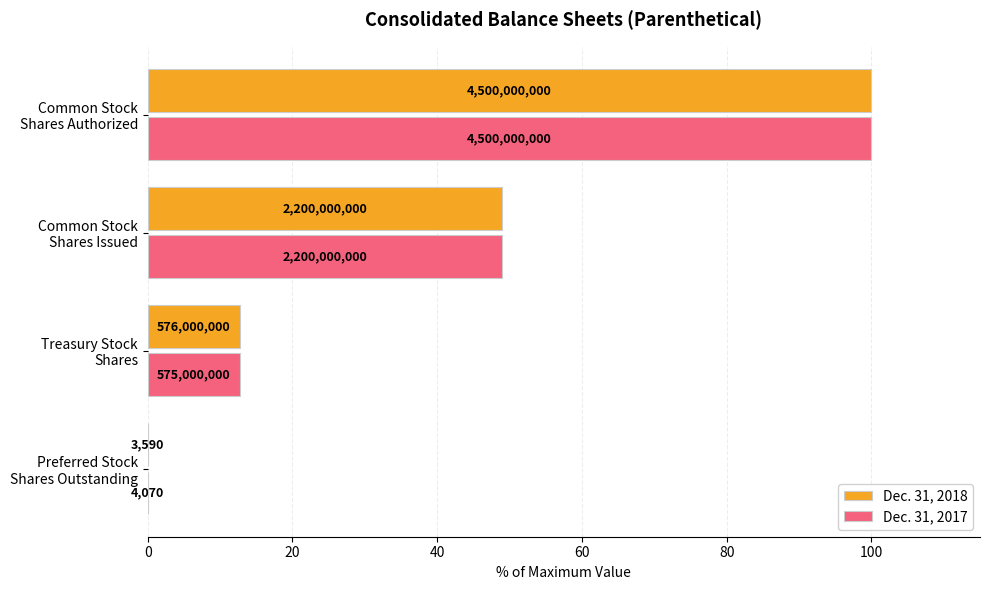

How many values in the Dec. 31, 2017 series exceed 48?

2